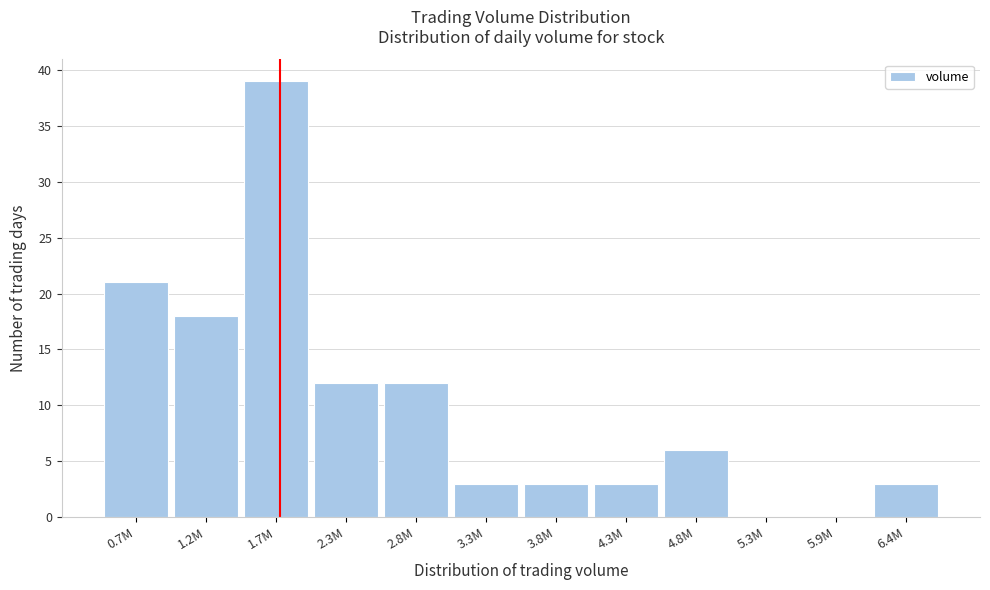

Reading right to left, extract all data points from this chart.

6.4M=3	5.9M=0	5.3M=0	4.8M=6	4.3M=3	3.8M=3	3.3M=3	2.8M=12	2.3M=12	1.7M=39	1.2M=18	0.7M=21